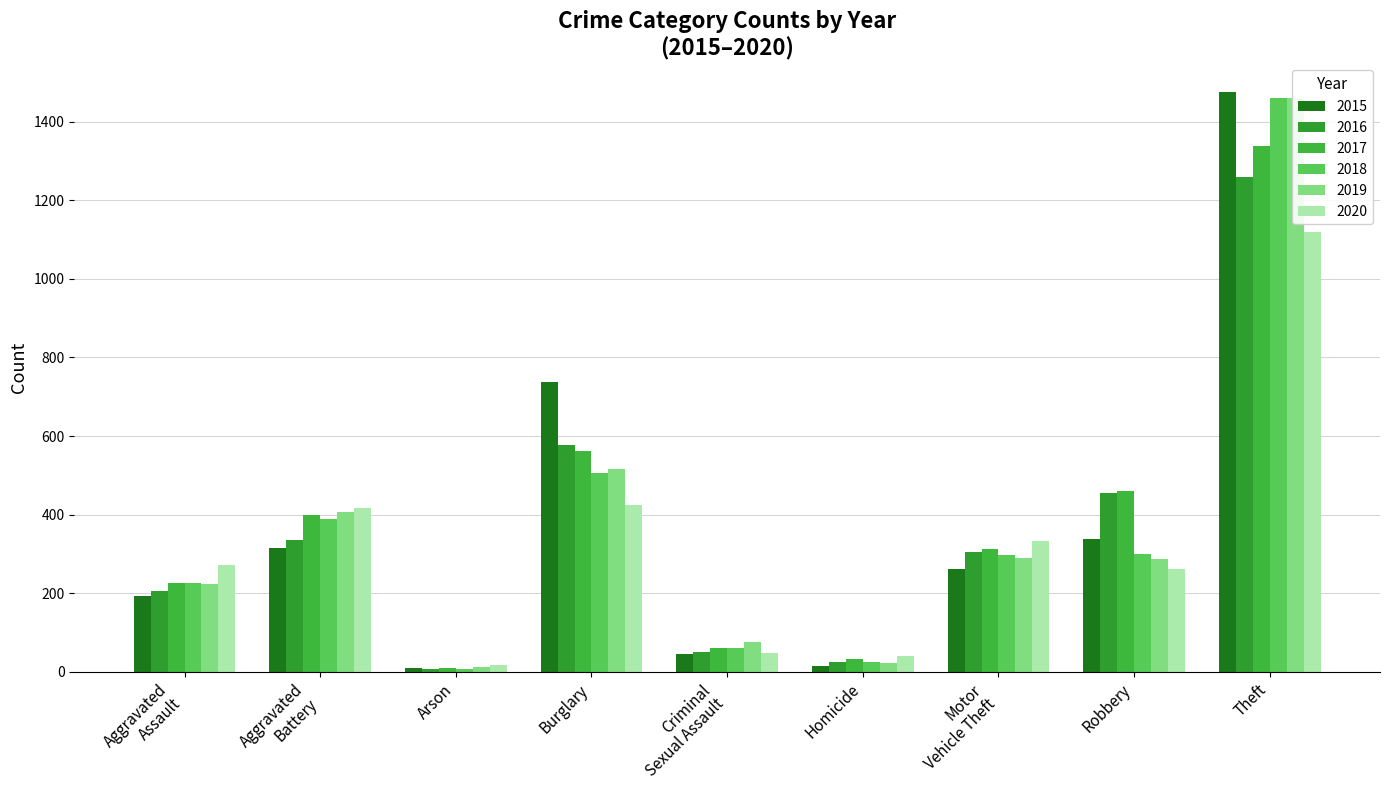

What is the maximum value shown in the chart?

1474